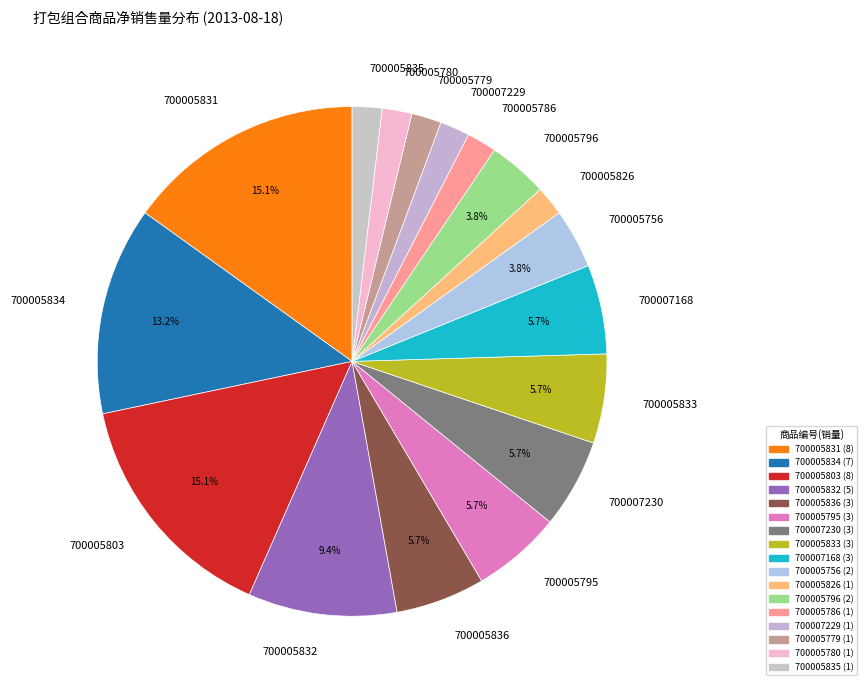

Between 700005796 and 700005836, which is larger?

700005836